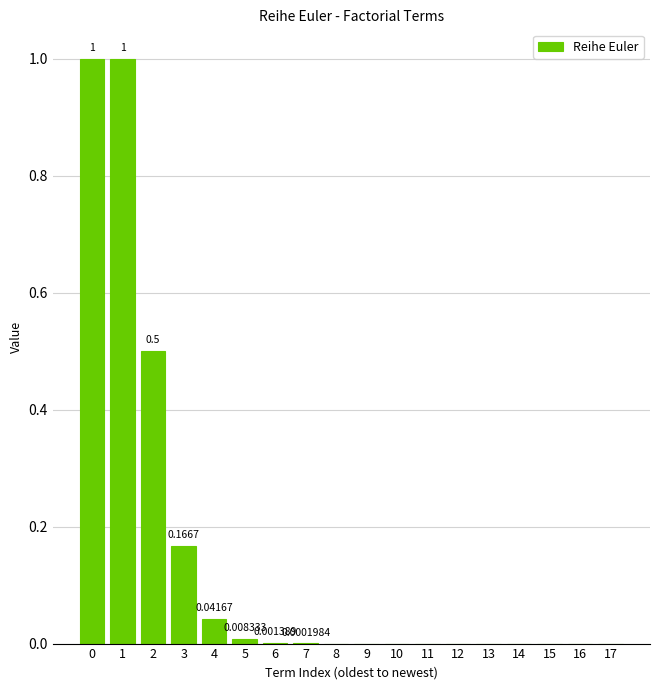

What is the sum of all values?

2.7